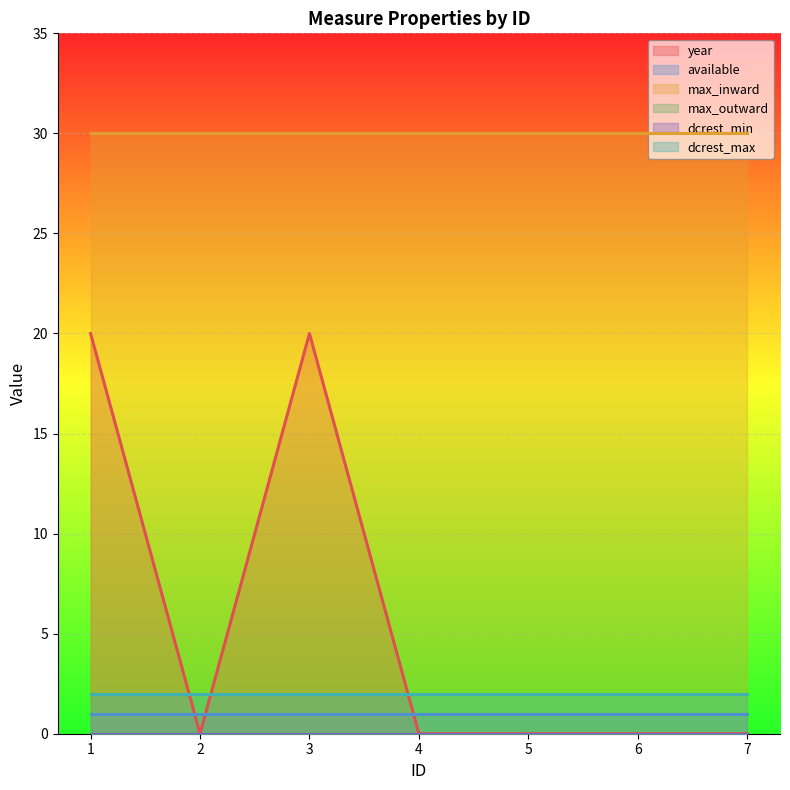

What is the total value across all series at 6?

33